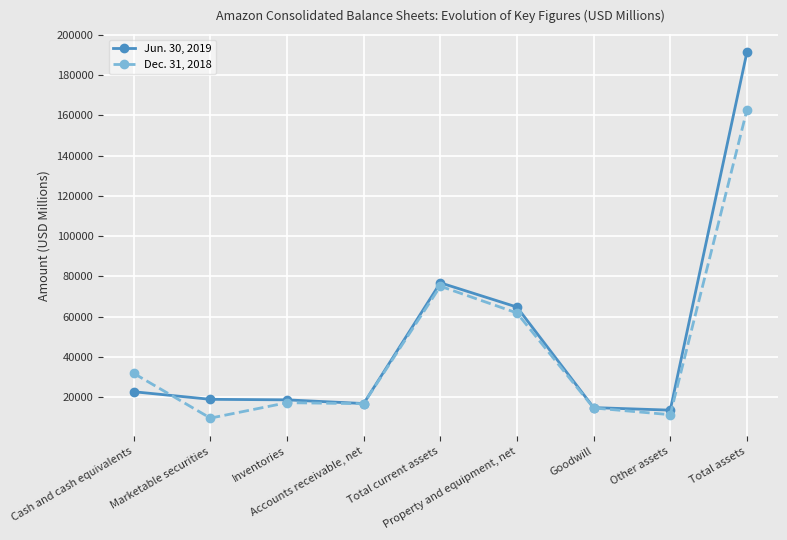

Which series has the largest range (max minus min)?

Jun. 30, 2019